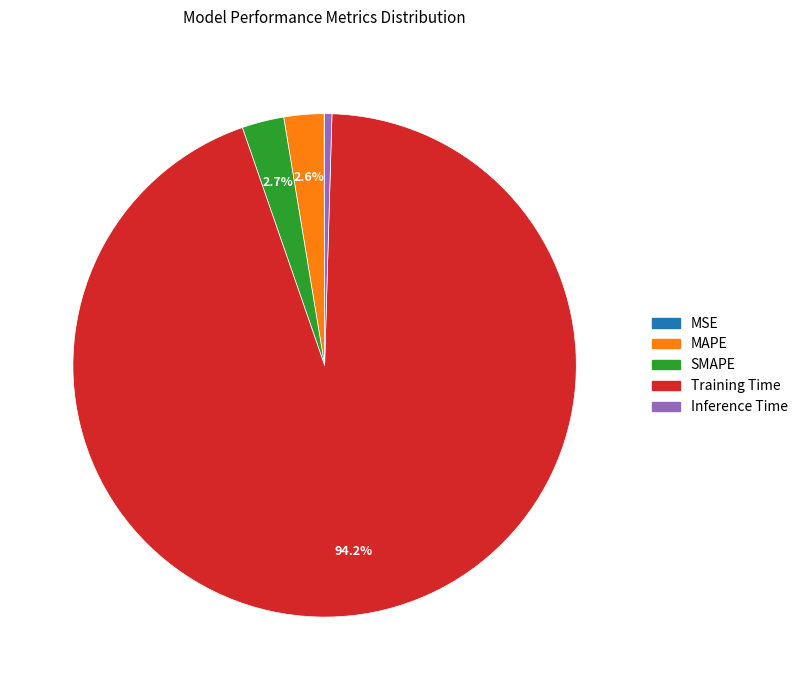

Which slice is the largest?

Training Time